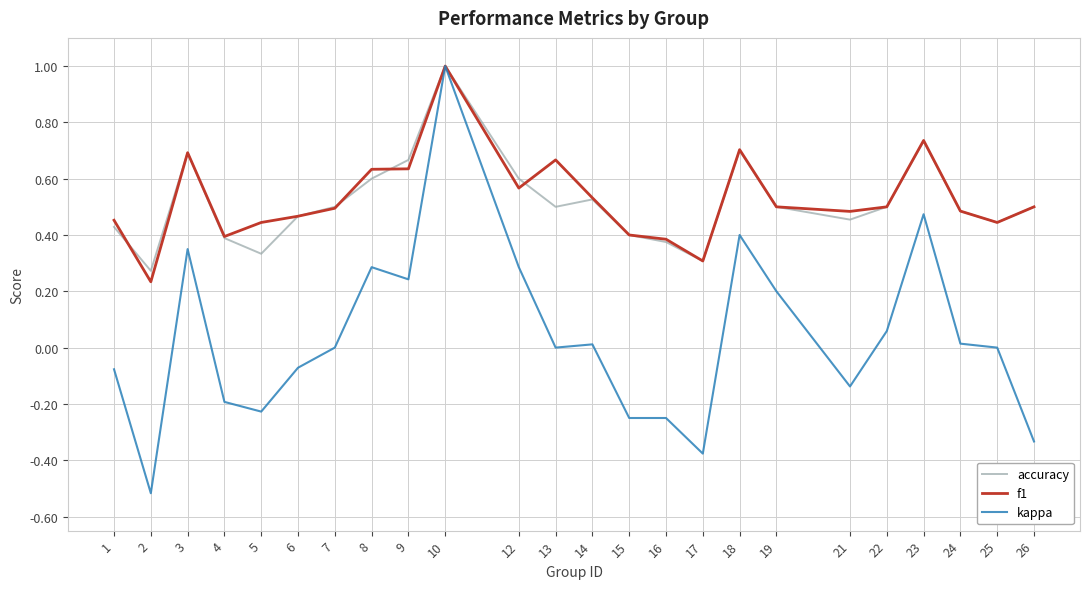

What is the highest value of the kappa series?

1.0